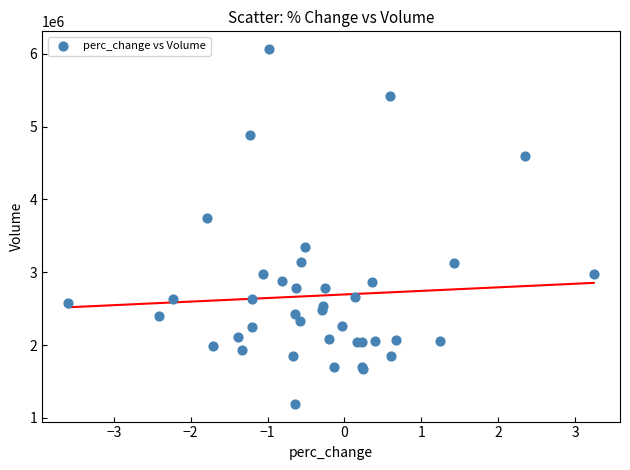

What Y value in the scatter plot is closest to 3629200?

3751100